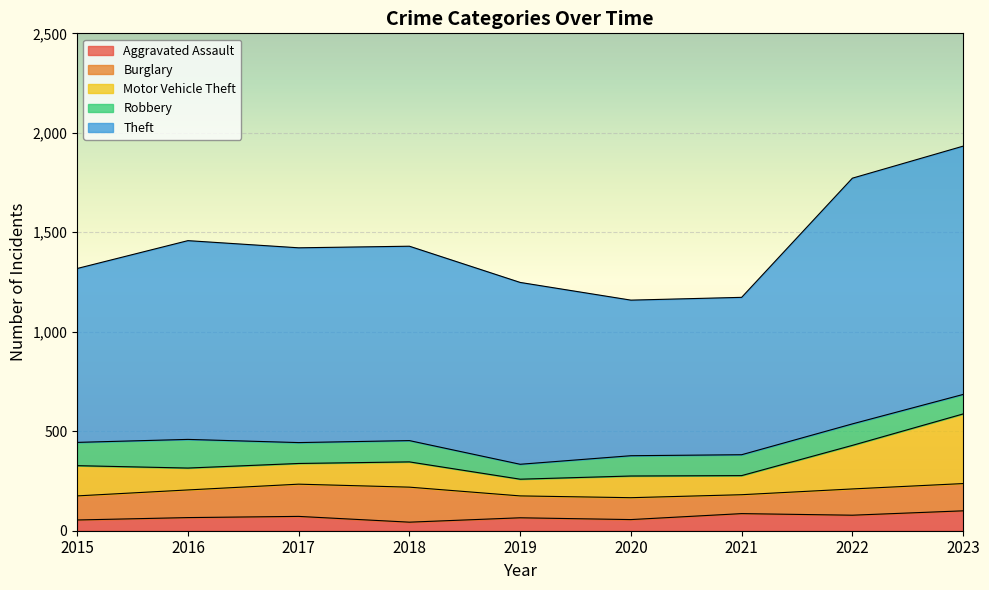

What are all the series names shown in the legend?

Aggravated Assault, Burglary, Motor Vehicle Theft, Robbery, Theft